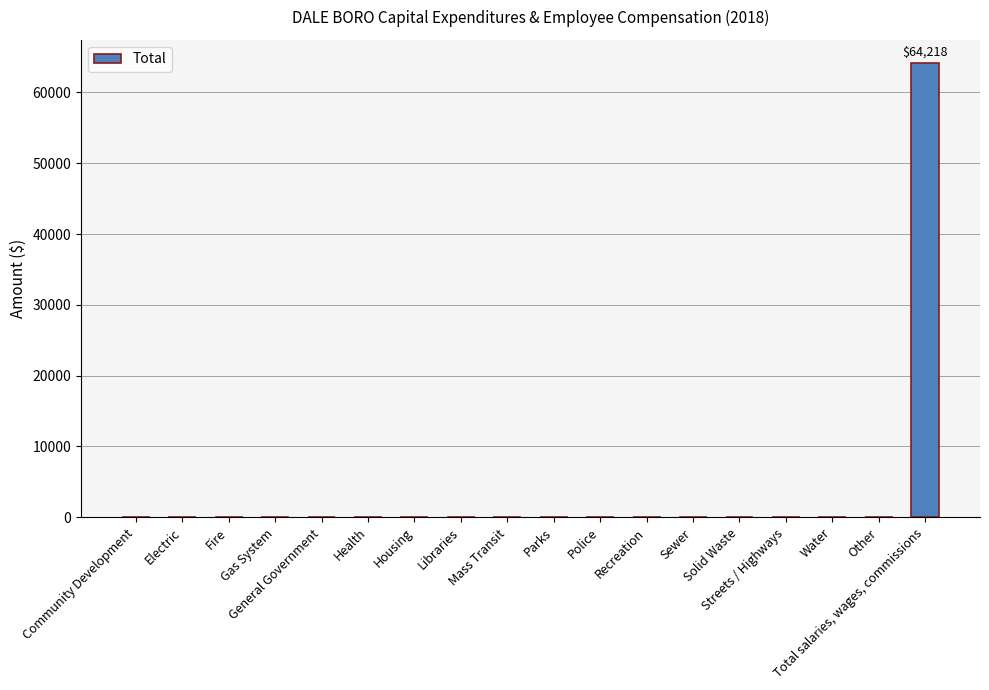

What is the maximum value shown in the chart?

64218